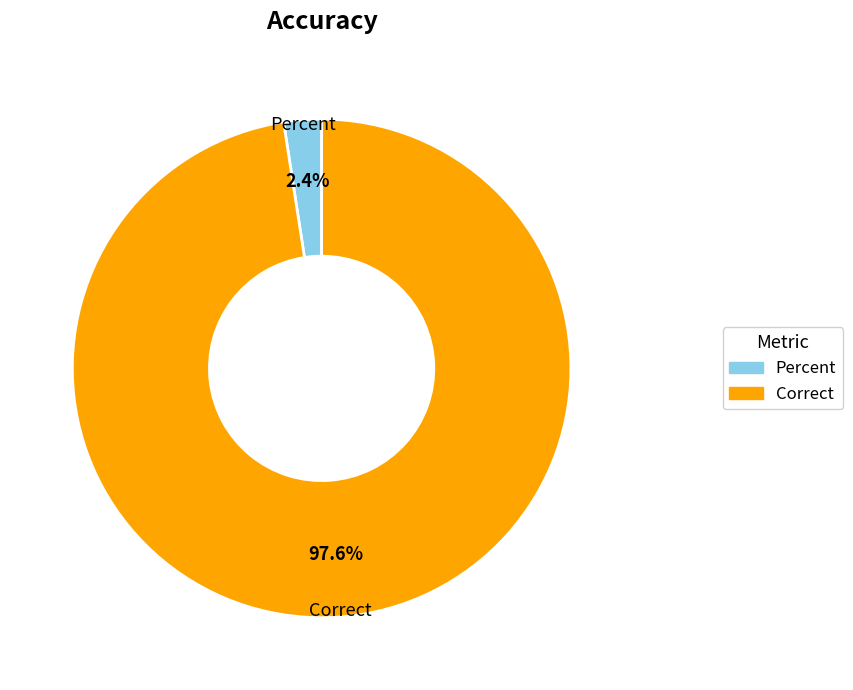

Is there any slice that represents more than half of the pie?

Yes